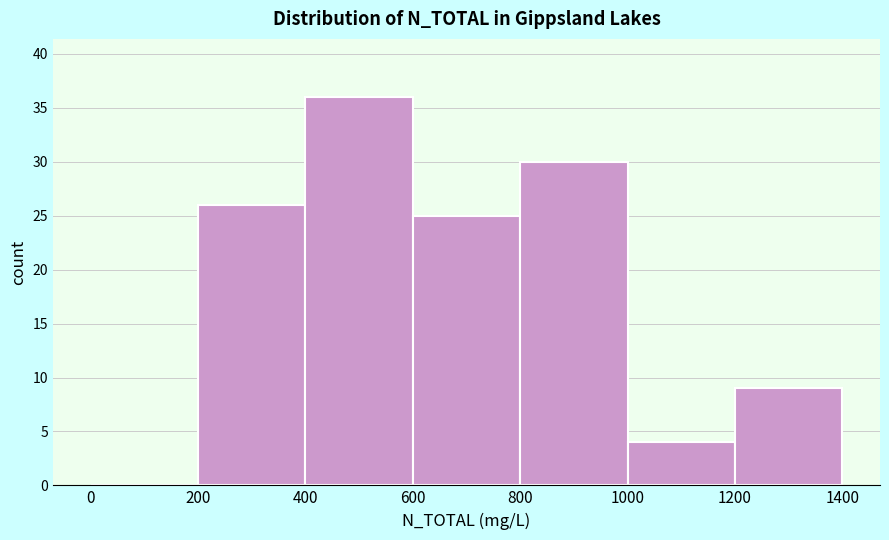

Over which range of the x-axis is the bar tallest?

400 to 600